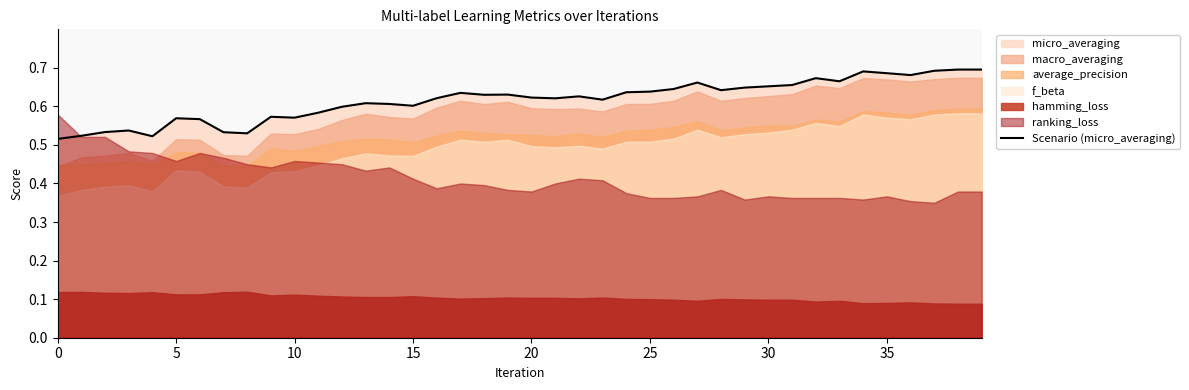

What is the difference between the second highest and minimum values?

0.2